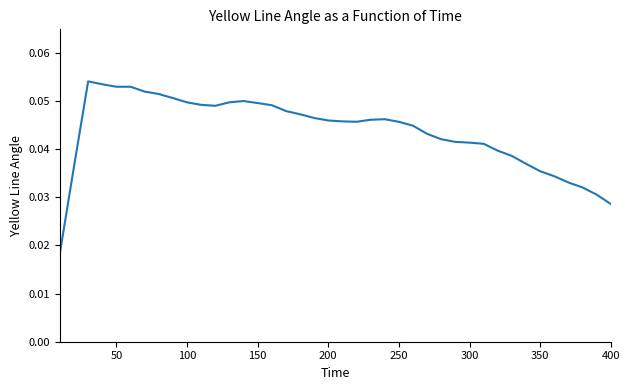

How many values are between 0 and 1?

40